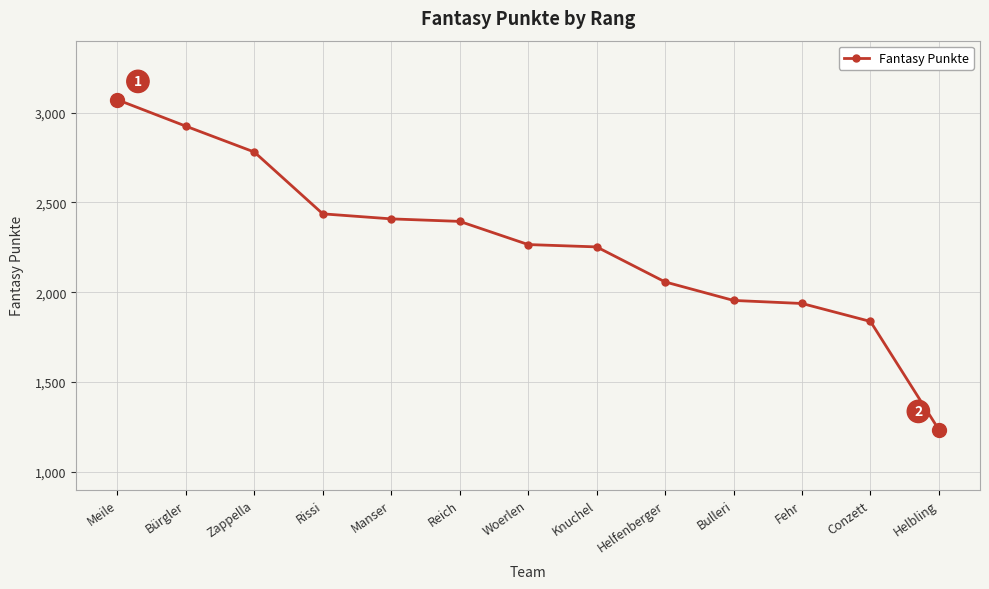

The value at Conzett is 1837. True or false?

True